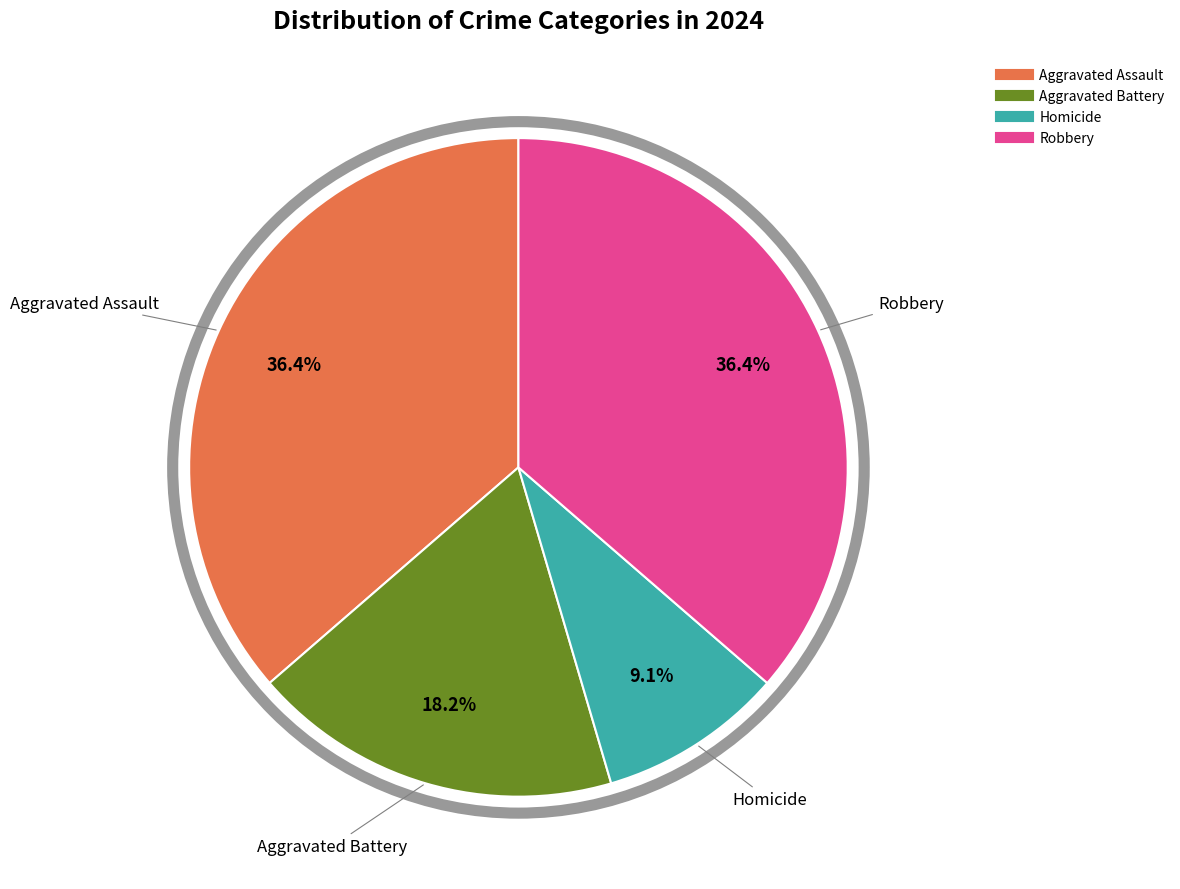

What is the total percentage of Homicide and Aggravated Battery?

27.3%